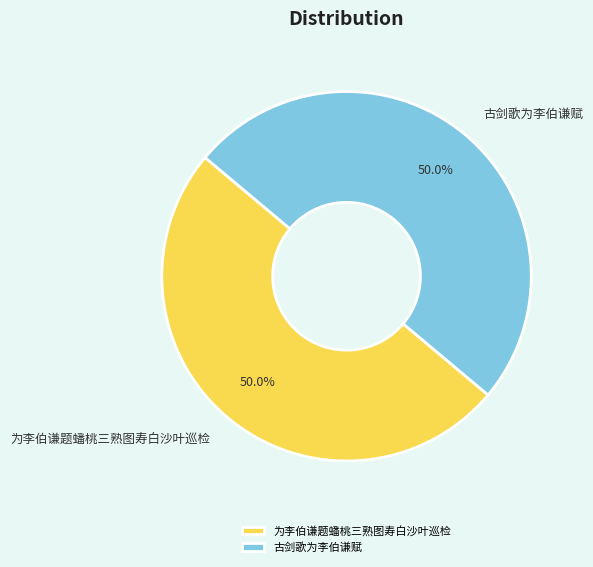

What portion of the pie excludes 为李伯谦题蟠桃三熟图寿白沙叶巡检?

50.0%